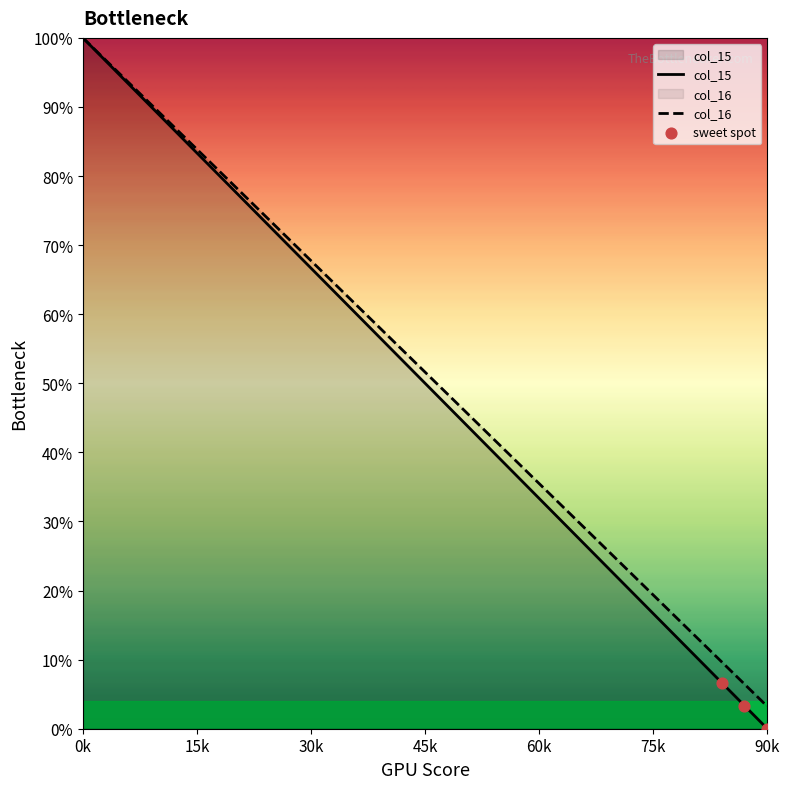

What are all the series names shown in the legend?

col_15, col_16